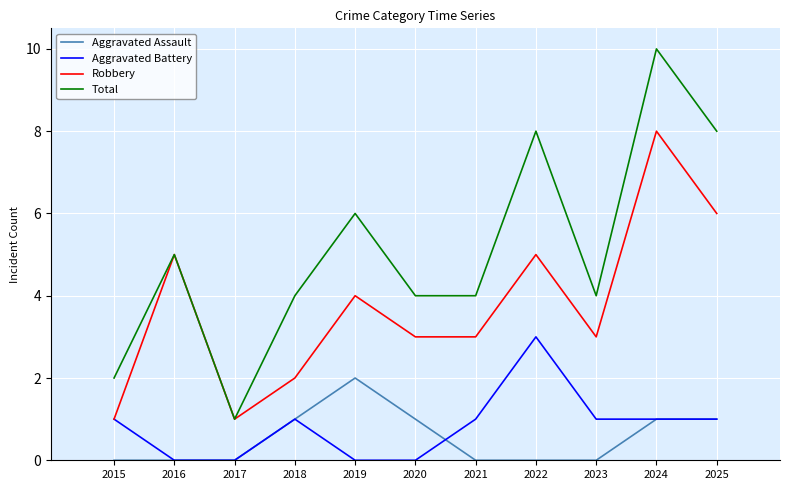

What is the maximum value shown in the chart?

10